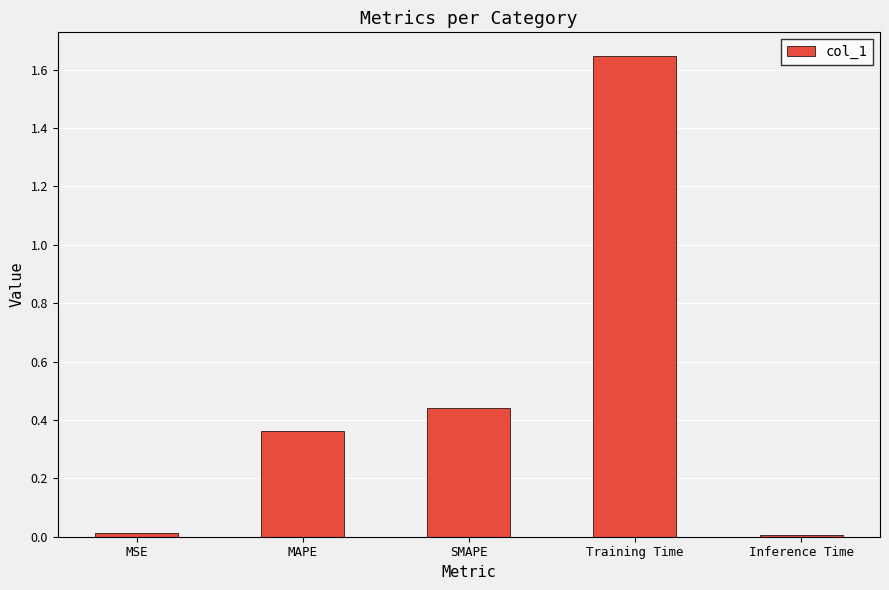

The chart shows a value of 0.3 at SMAPE. True or false?

False